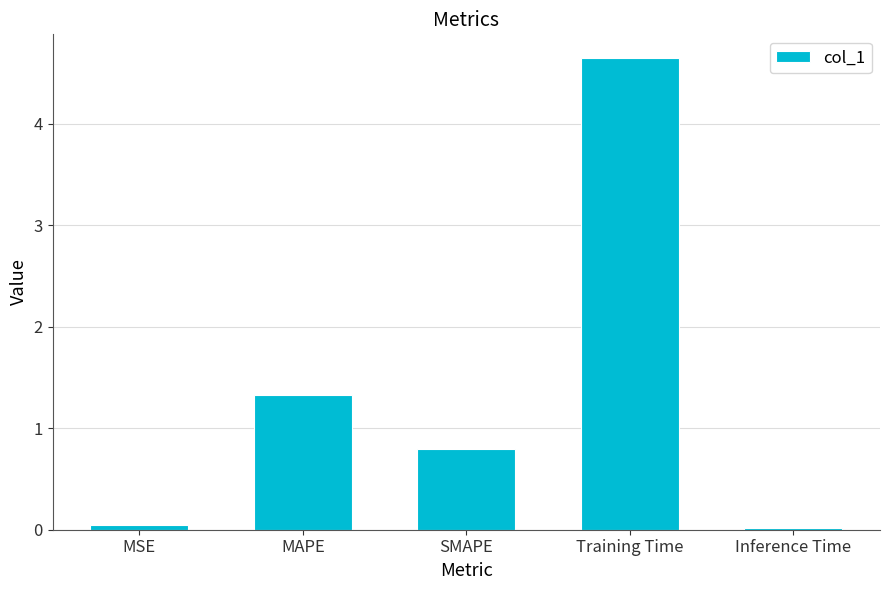

What is the difference between the values at SMAPE and MAPE?

0.5